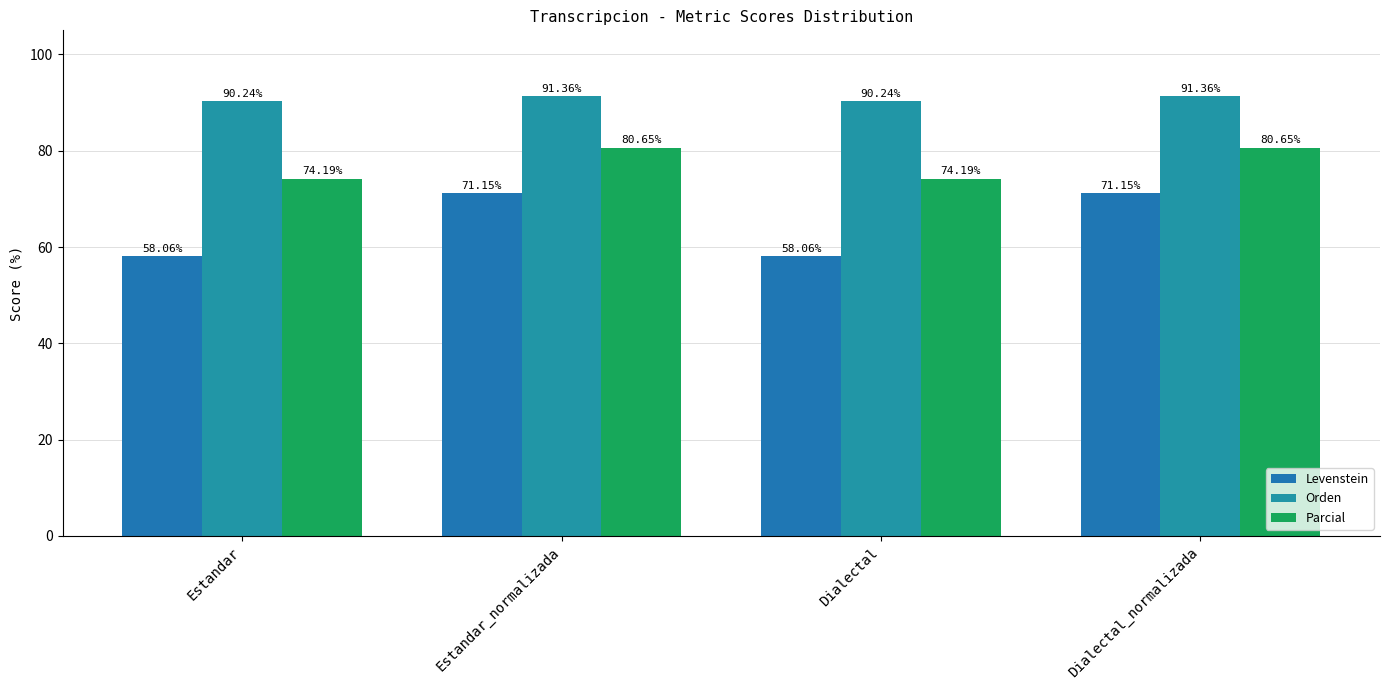

What are all the series names shown in the legend?

Levenstein, Orden, Parcial